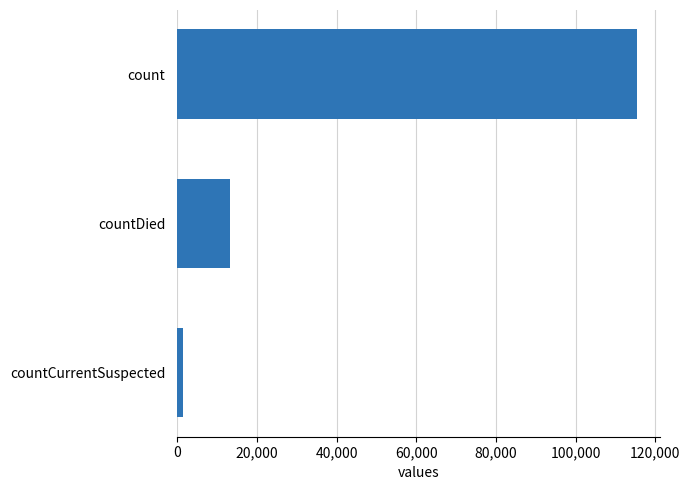

Between count and countDied, which is larger?

count